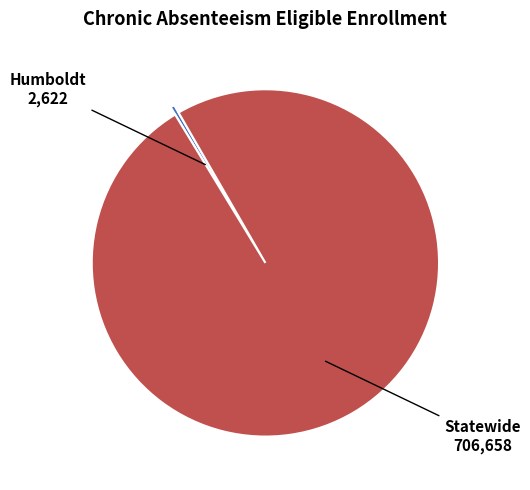

True or false: Humboldt accounts for 0% of the total.

True